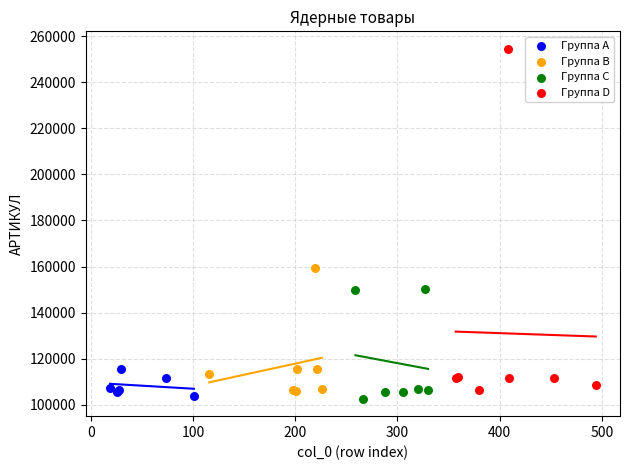

Which series has the largest Y range (max minus min)?

Группа D